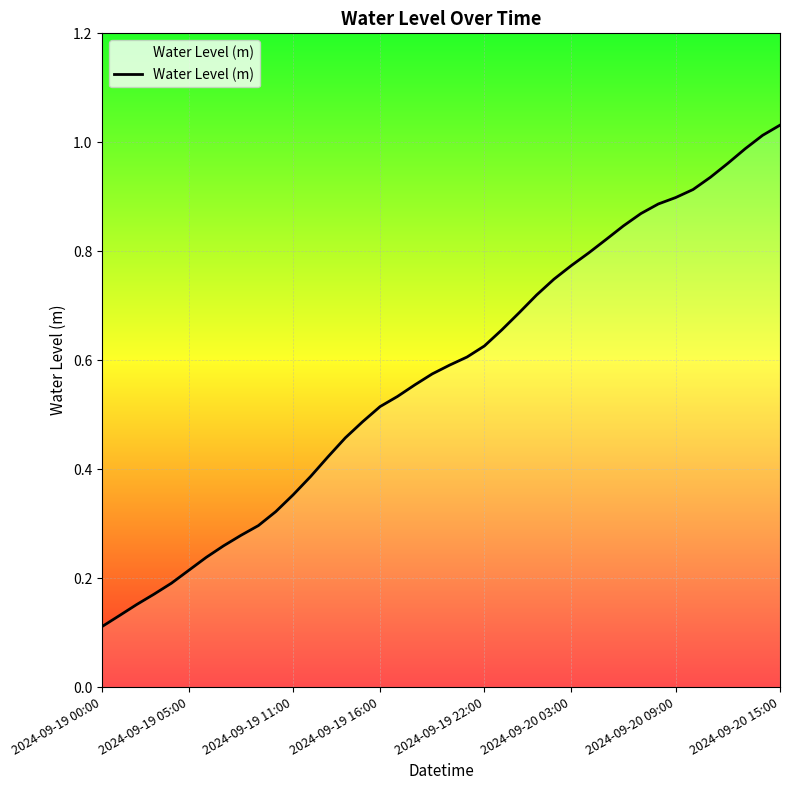

What is the minimum value shown in the chart?

0.1